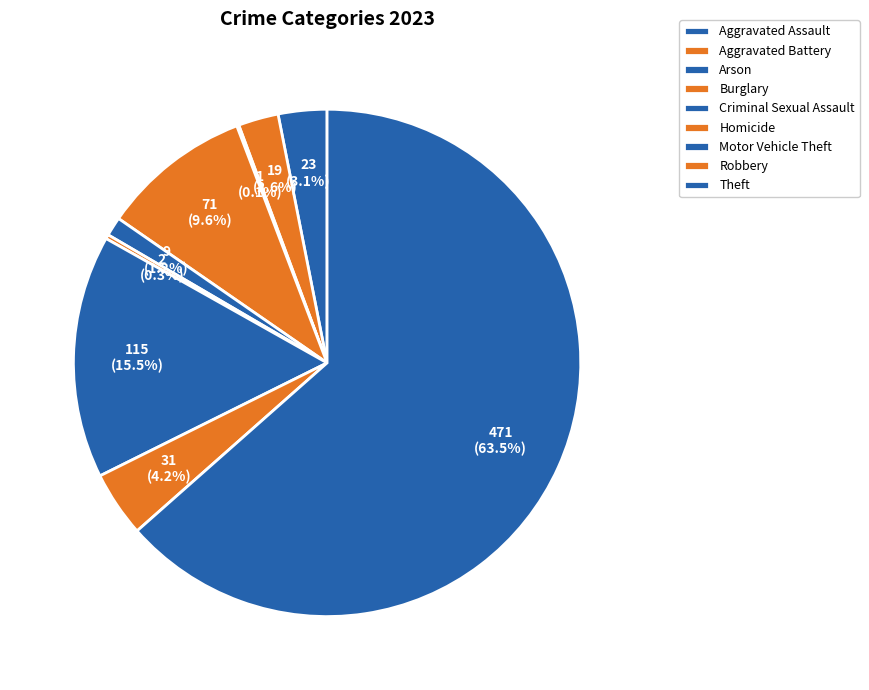

Between Aggravated Battery and Theft, which is larger?

Theft